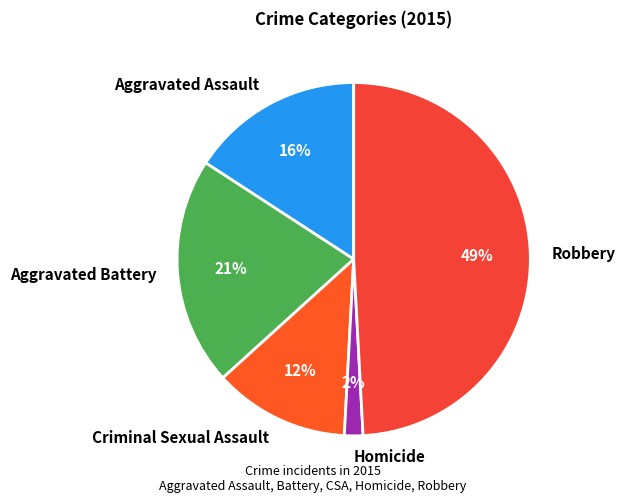

How many segments does this pie chart have?

5